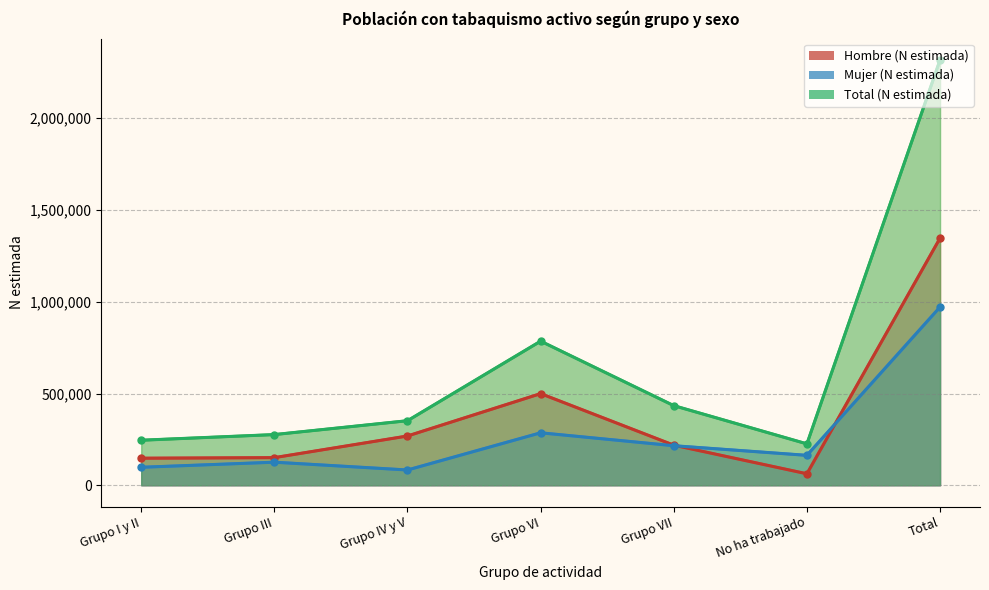

The Hombre (N estimada) series shows 122531 at Grupo VII. True or false?

False